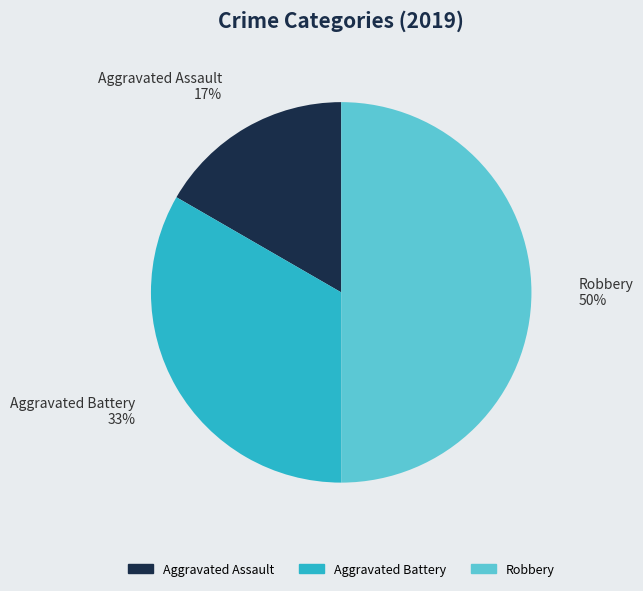

Is the sum of Aggravated Battery and Robbery greater than half?

Yes